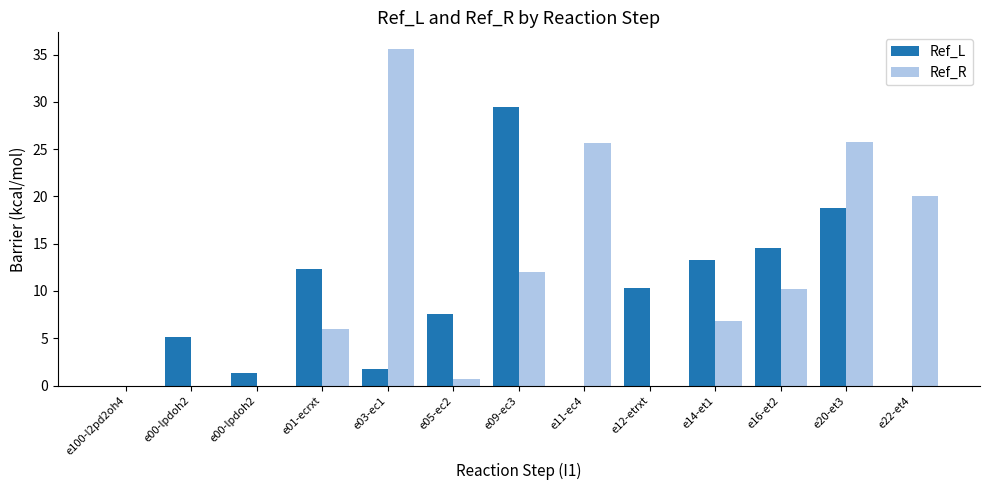

At how many categories does at least one series exceed 12?

8